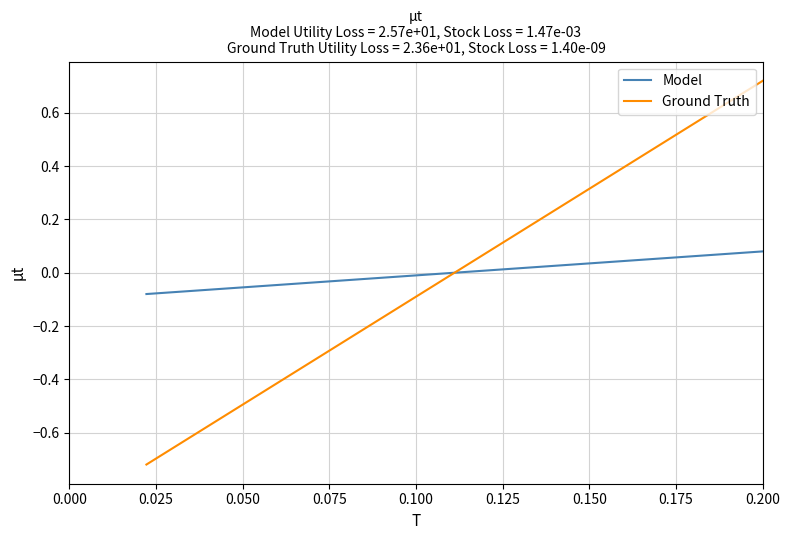

Rank the series by their maximum value, from lowest to highest.

Model, Ground Truth